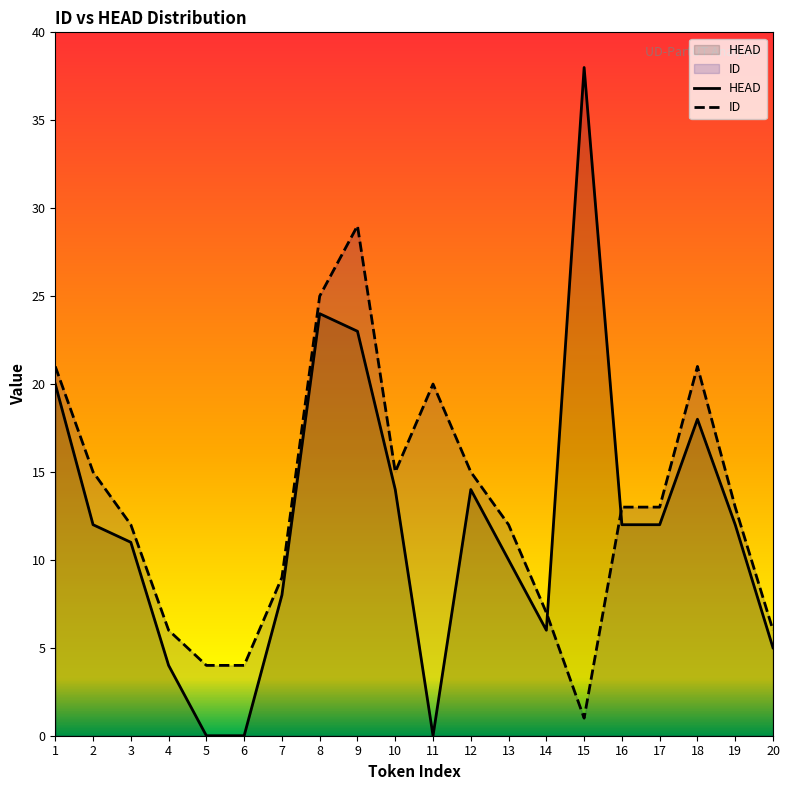

Reading right to left, what are all the values shown in this chart?

HEAD: 5	12	18	12	12	38	6	10	14	0	14	23	24	8	0	0	4	11	12	20
ID: 6	13	21	13	13	1	7	12	15	20	15	29	25	9	4	4	6	12	15	21